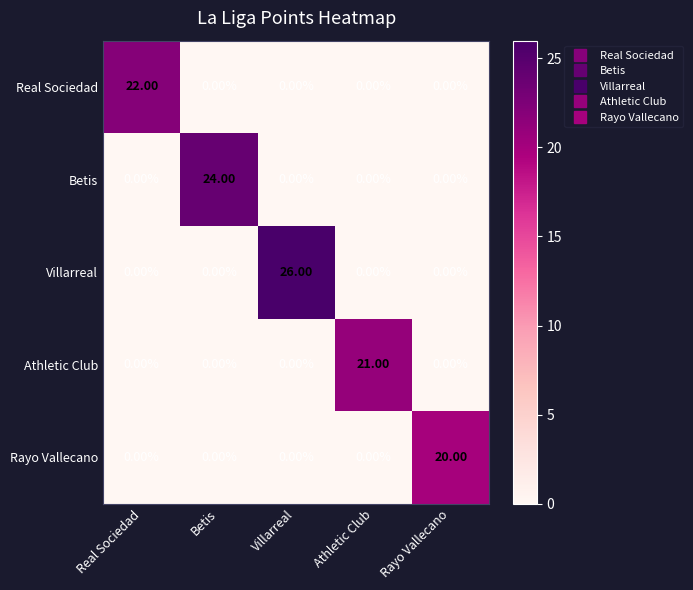

At which category is the sum across all series the highest?

Villarreal